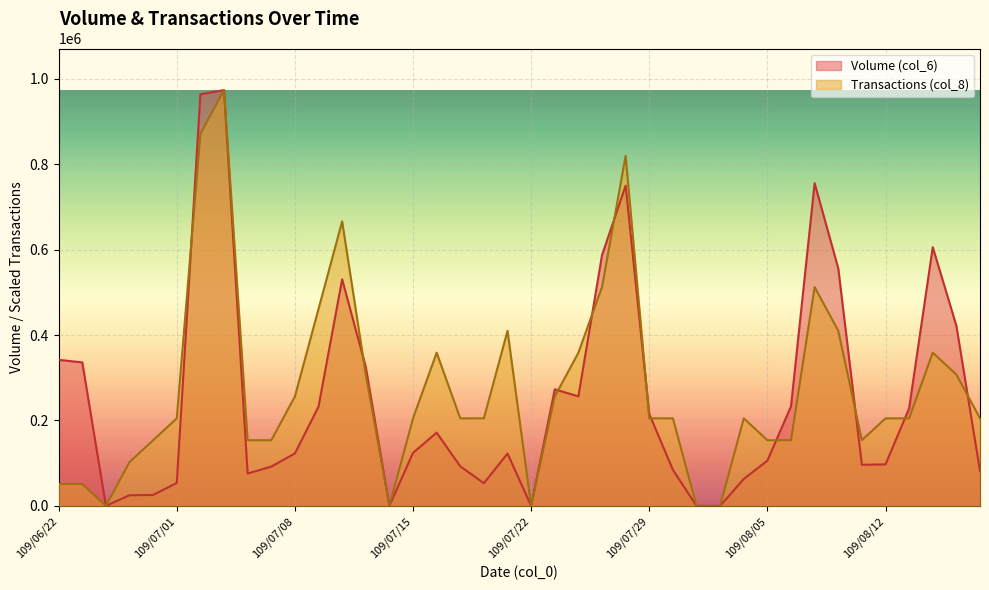

What is the label of the 31st point from the left?

109/08/05